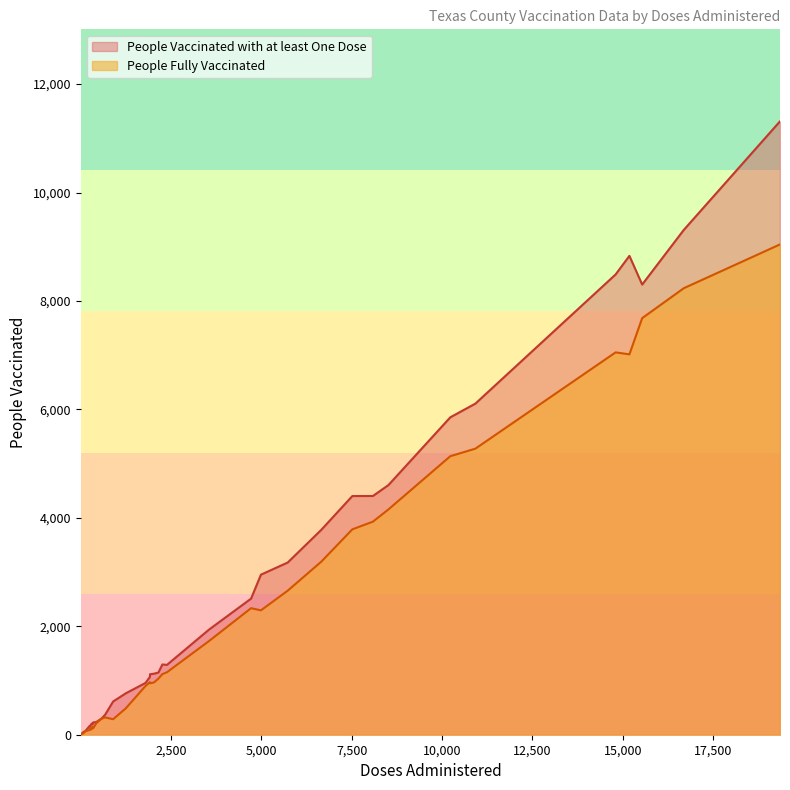

Between 24 and 35, which series saw the biggest shift?

People Fully Vaccinated